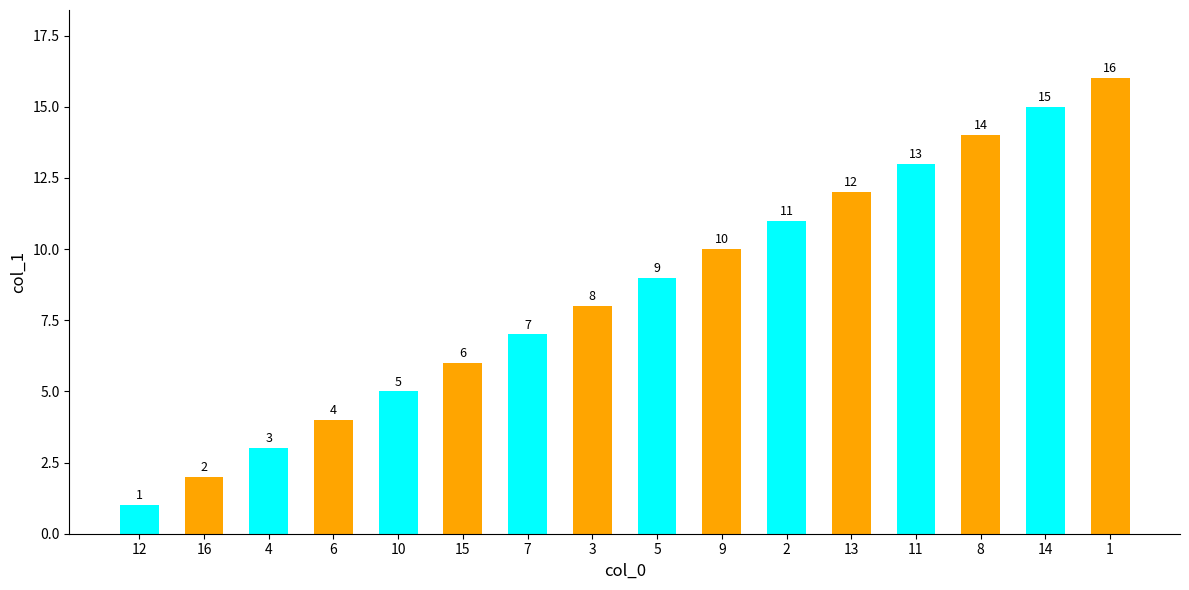

What is the difference between the values at 2 and 7?

4